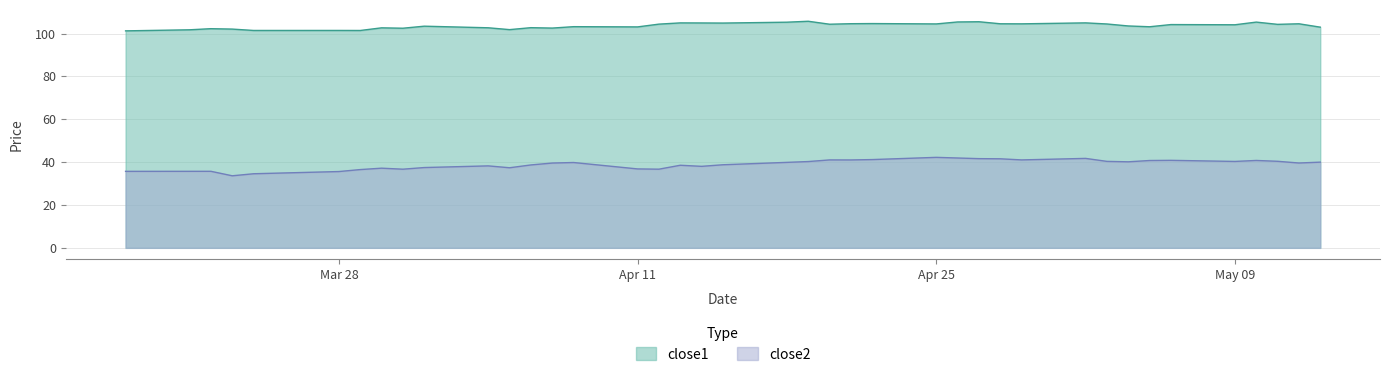

What is the label of the 37th point from the left?

2016-05-10